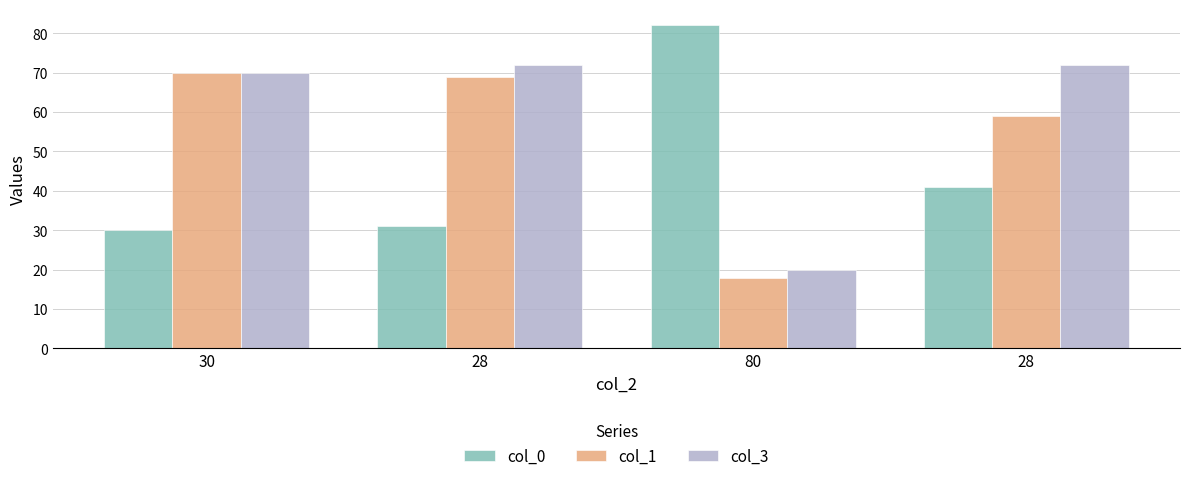

What is the smallest value displayed?

18